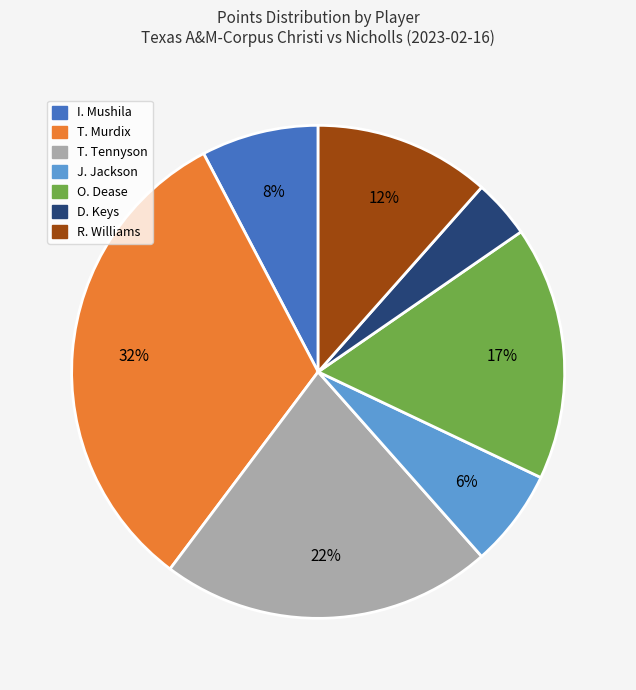

Does any single category account for the majority?

No